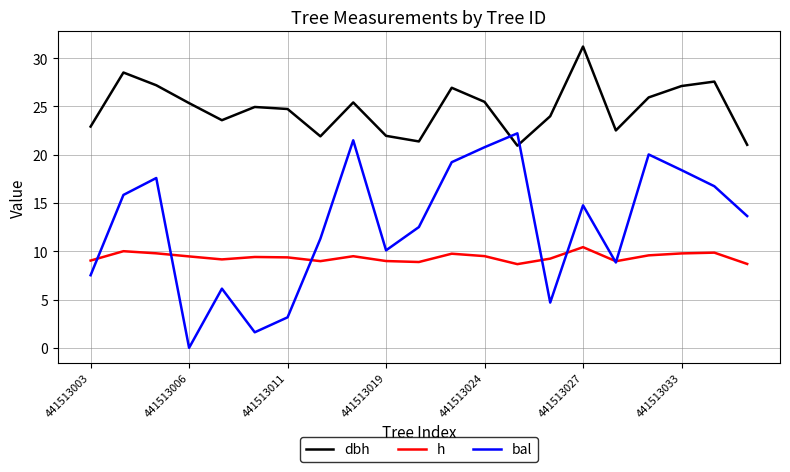

Which series has the largest total across all categories?

dbh